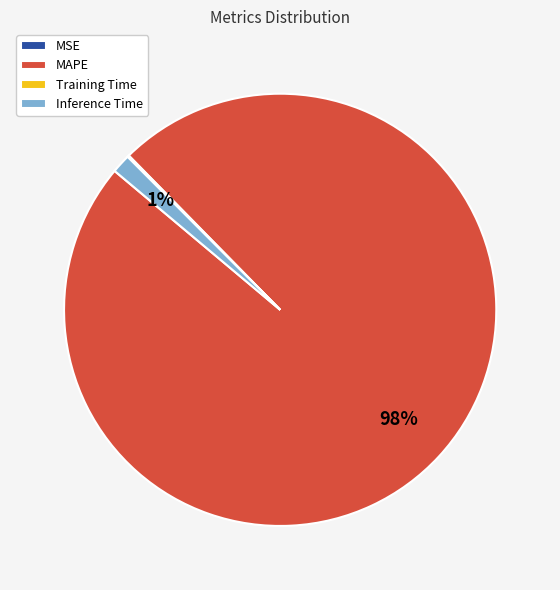

Is it true that Inference Time is 8% of the pie?

False